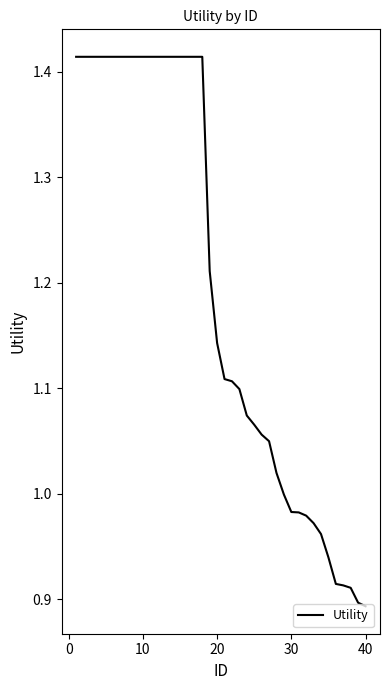

What is the difference between the maximum and minimum values?

0.5